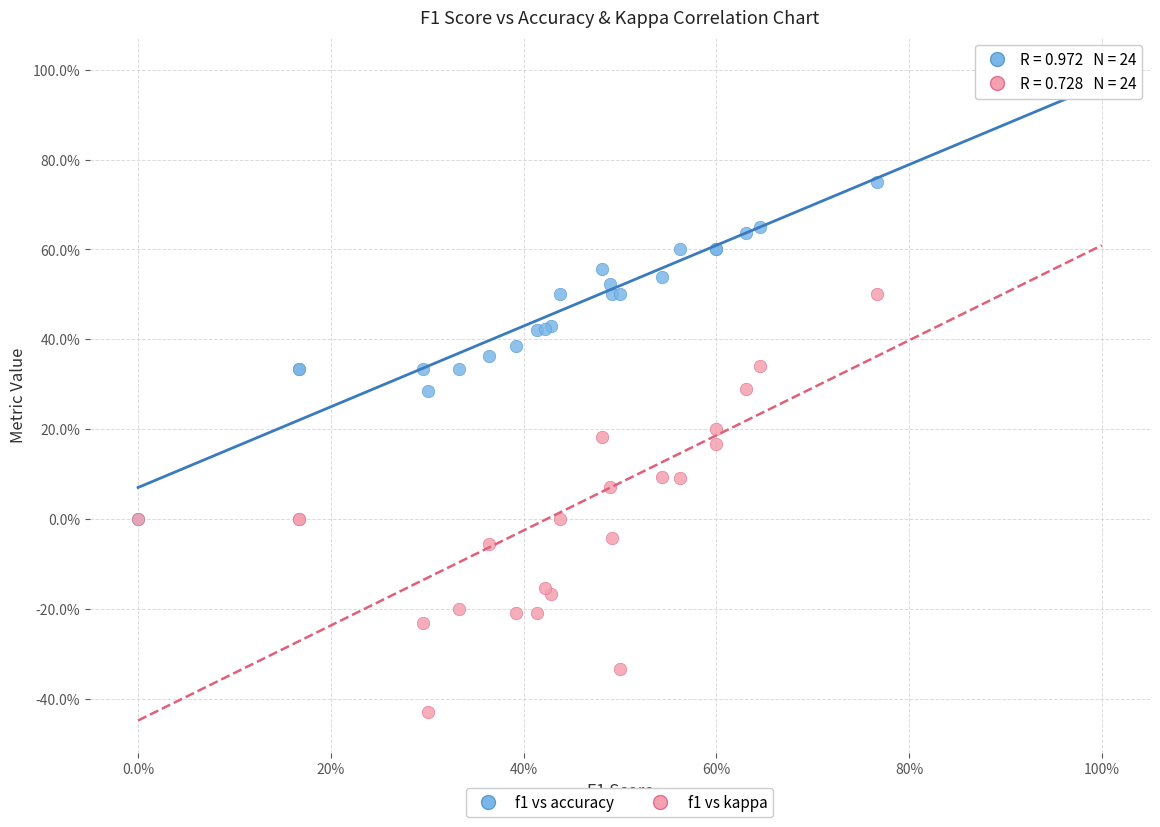

Which series has the widest spread of Y values?

f1 vs kappa